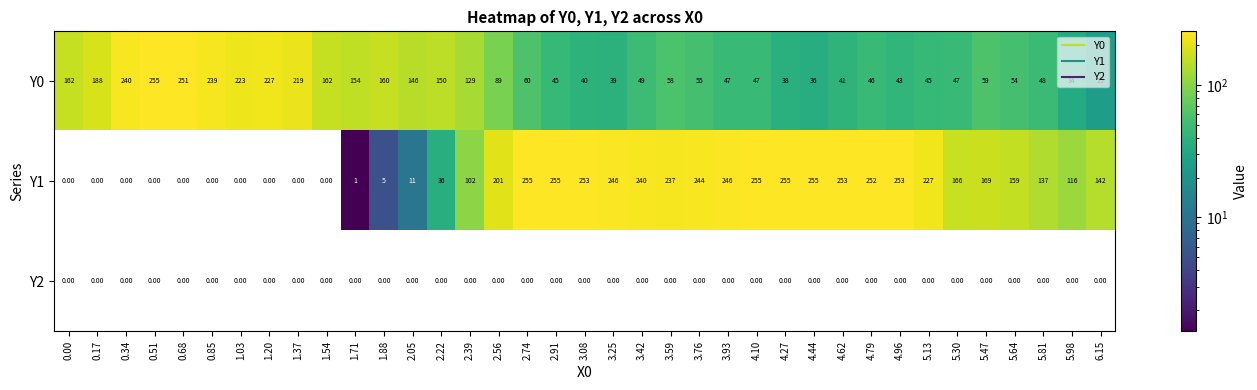

What is the difference between the highest and lowest values at 5.81?

137